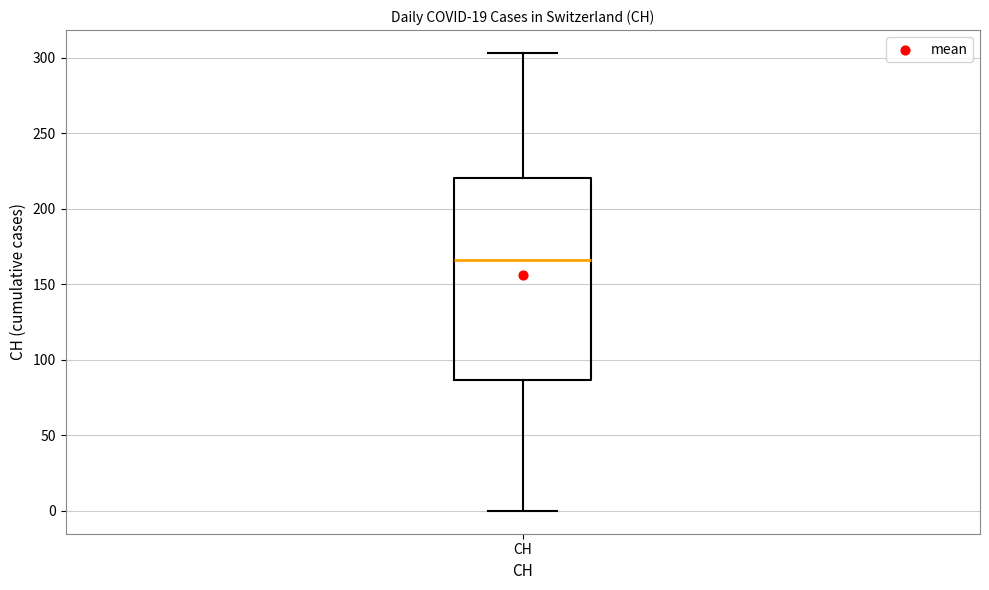

Where does the lower whisker of the box for CH end on the y-axis? The values are not printed on the chart, so give them approximately, as read against the axis.

0